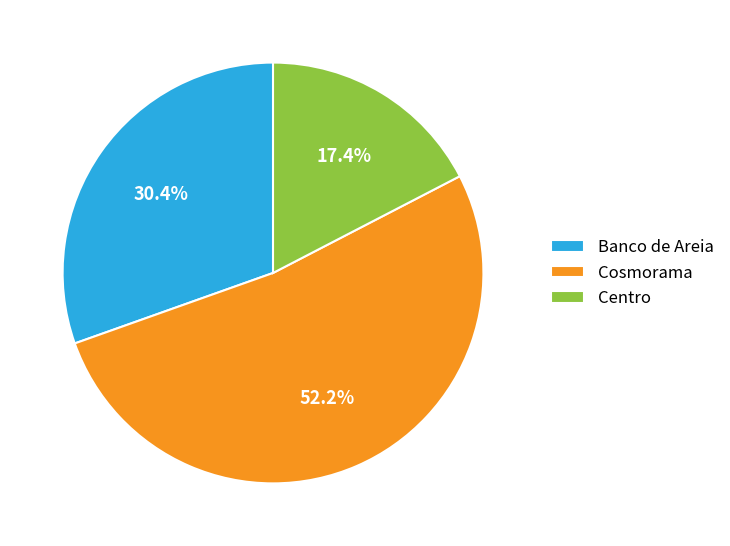

What percentage is the Cosmorama slice, to the nearest percent?

52%